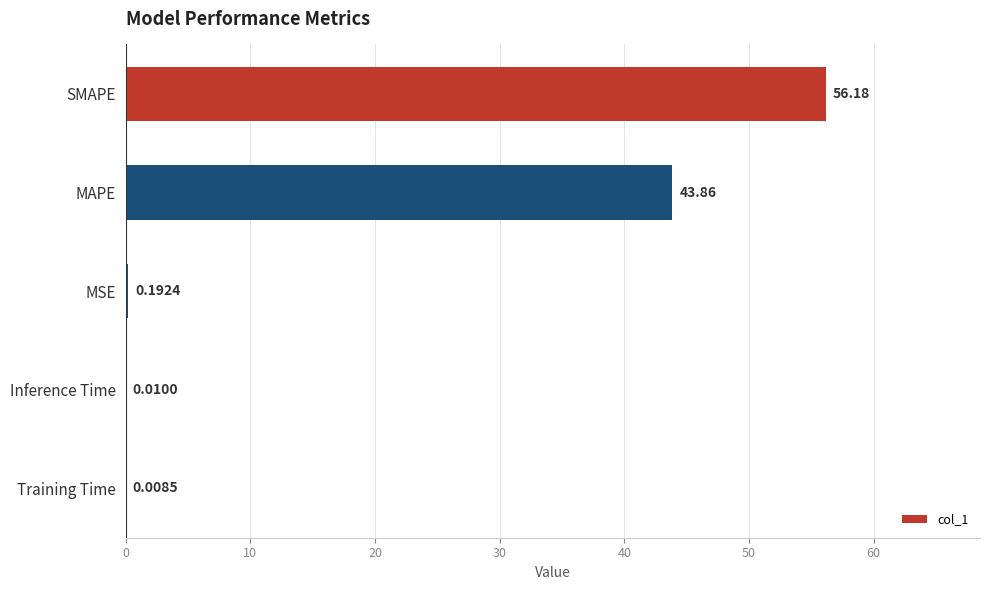

Count the number of categories in the chart.

5